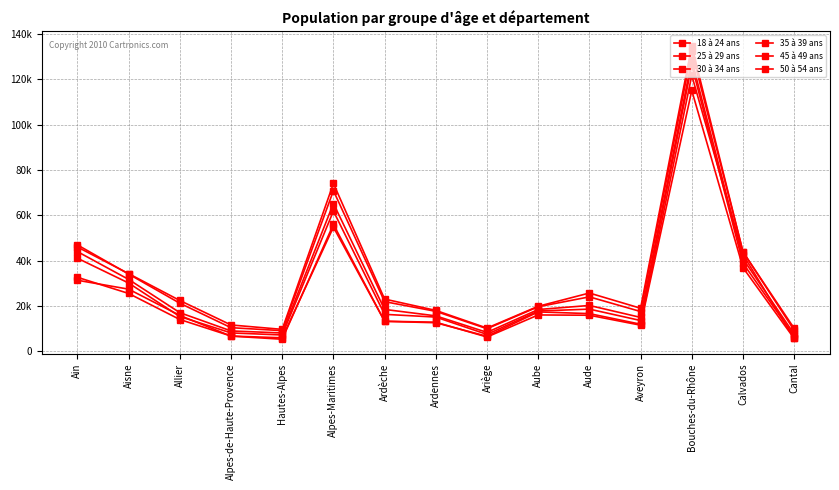

Reading left to right, what are all the values shown in this chart?

18 à 24 ans: 31391	27465	15880	6759	5384	56028	13267	12661	6674	17432	16682	12006	121720	42736	5740
25 à 29 ans: 32691	25566	14084	6791	6015	54804	13331	12888	6359	16093	15966	11582	115086	36955	5711
30 à 34 ans: 41101	30163	15395	8173	7261	61896	16362	15154	7509	17826	18658	13633	126231	38909	6753
35 à 39 ans: 44020	31759	17101	9046	8132	65224	18528	15688	8407	18482	20276	15010	128403	40861	7629
45 à 49 ans: 46982	34117	21258	10477	9166	70883	21962	17681	10018	19705	24065	17607	132321	43972	9364
50 à 54 ans: 46045	34308	22466	11675	9734	74062	23092	18092	10296	19907	25762	19051	134724	43873	10185